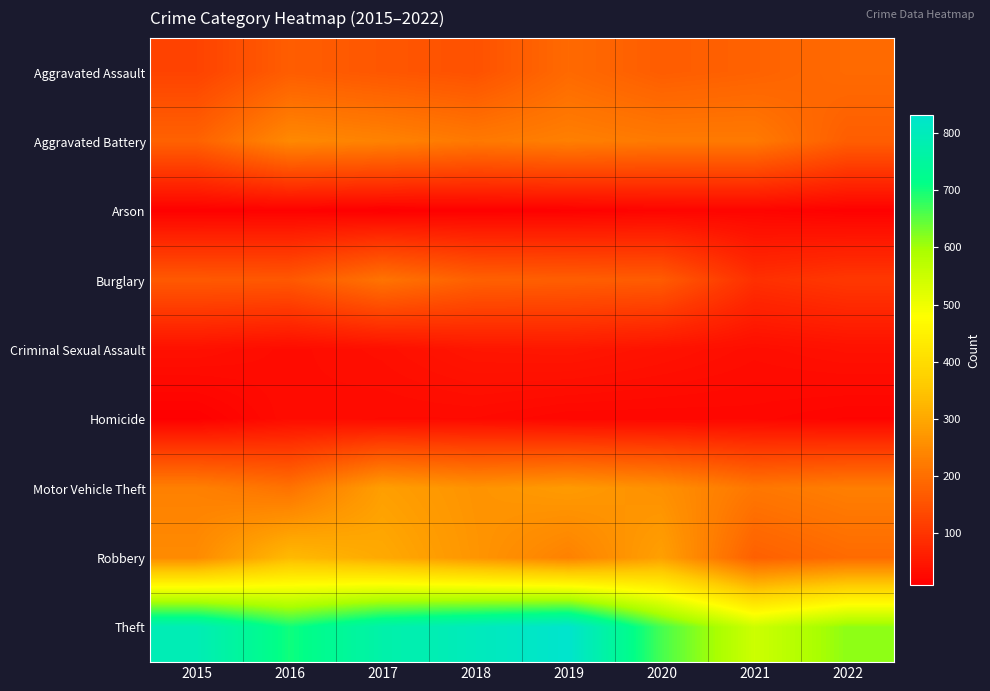

Reading left to right, transcribe all the data shown in this chart.

Aggravated Assault: 2015=125	2016=171	2017=160	2018=151	2019=193	2020=171	2021=179	2022=194
Aggravated Battery: 2015=179	2016=247	2017=236	2018=219	2019=230	2020=221	2021=221	2022=172
Arson: 2015=13	2016=15	2017=10	2018=13	2019=14	2020=19	2021=20	2022=14
Burglary: 2015=164	2016=162	2017=210	2018=177	2019=173	2020=168	2021=92	2022=106
Criminal Sexual Assault: 2015=39	2016=31	2017=37	2018=49	2019=51	2020=43	2021=34	2022=40
Homicide: 2015=13	2016=32	2017=29	2018=29	2019=23	2020=23	2021=24	2022=19
Motor Vehicle Theft: 2015=233	2016=208	2017=285	2018=265	2019=277	2020=260	2021=216	2022=229
Robbery: 2015=250	2016=331	2017=303	2018=268	2019=234	2020=287	2021=176	2022=195
Theft: 2015=791	2016=702	2017=770	2018=802	2019=831	2020=665	2021=548	2022=616